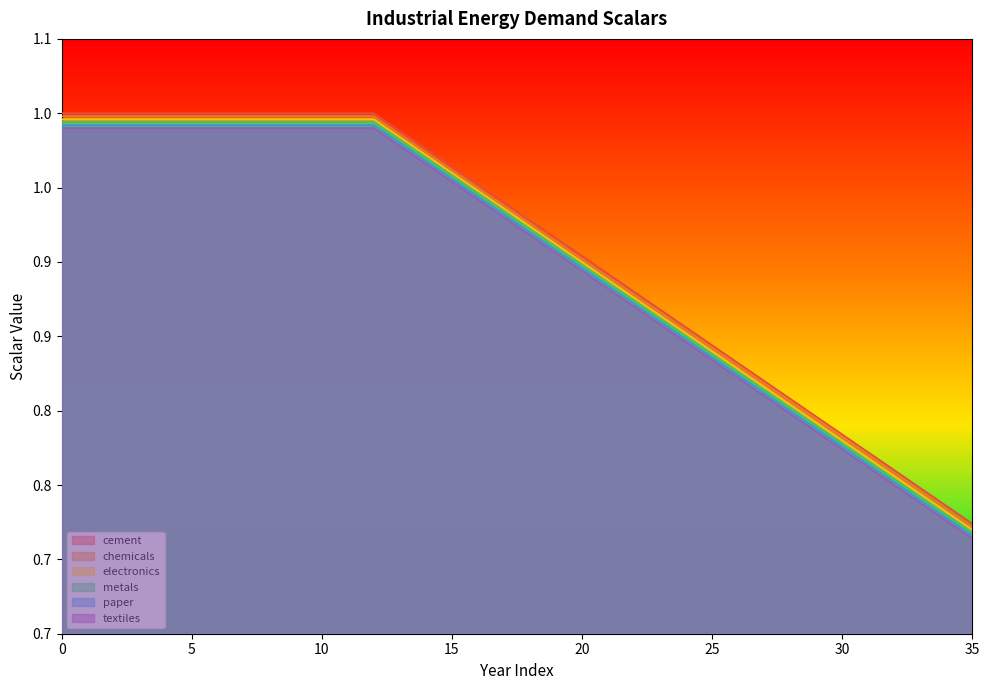

True or false: cement and chemicals intersect in this chart.

False